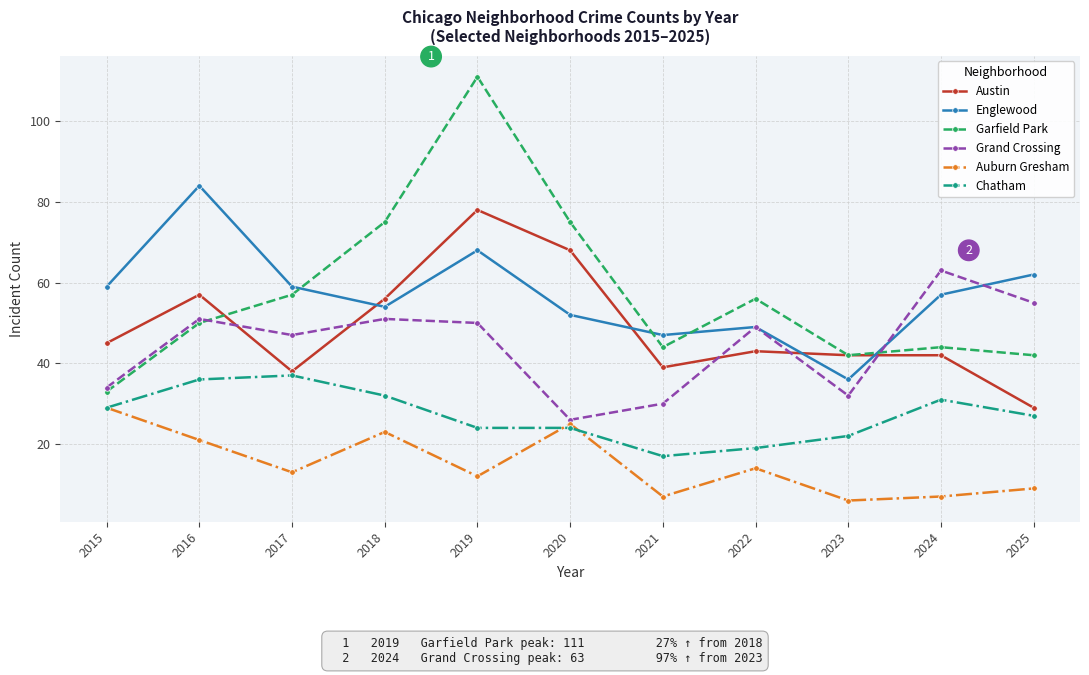

The Garfield Park series shows 81 at 2022. True or false?

False